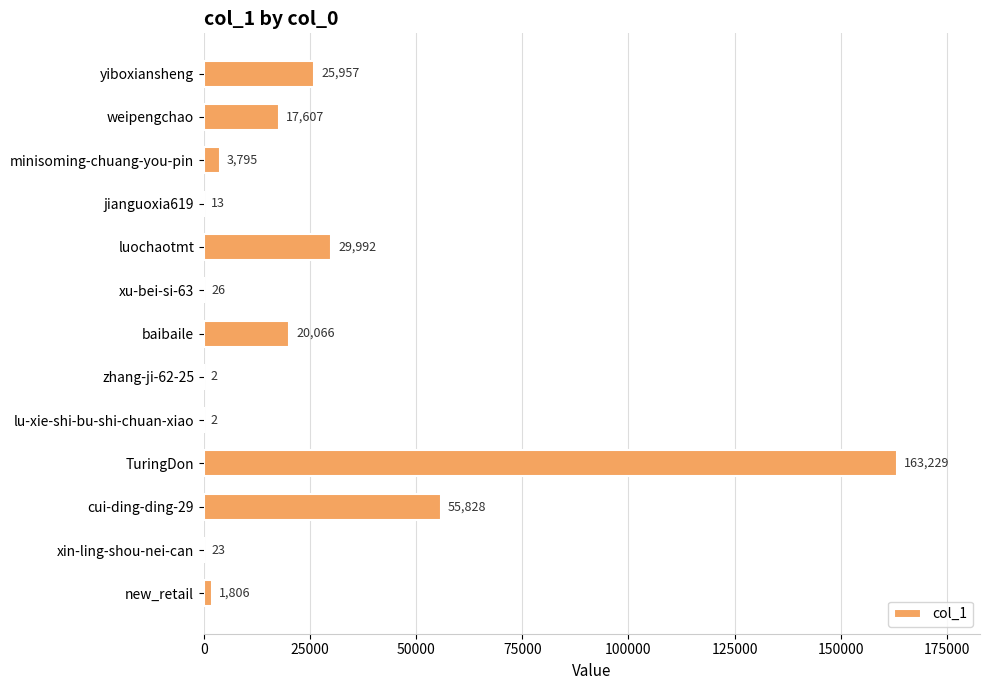

At which label is the value closest to 81615?

cui-ding-ding-29